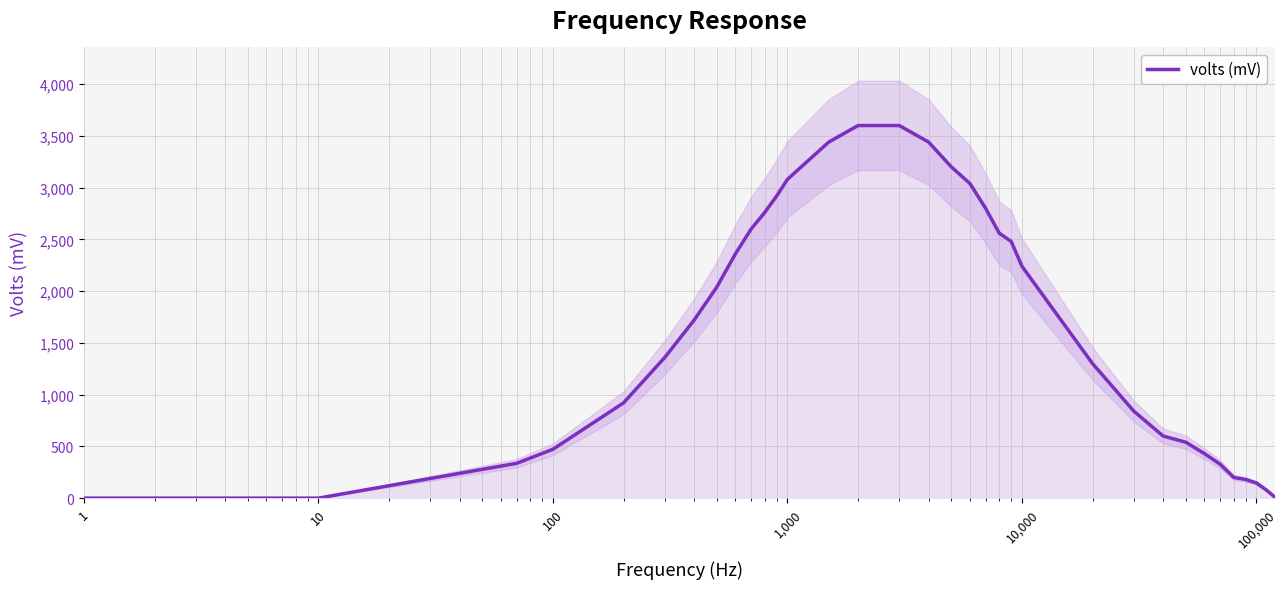

The chart shows a value of 0 at 10. True or false?

True